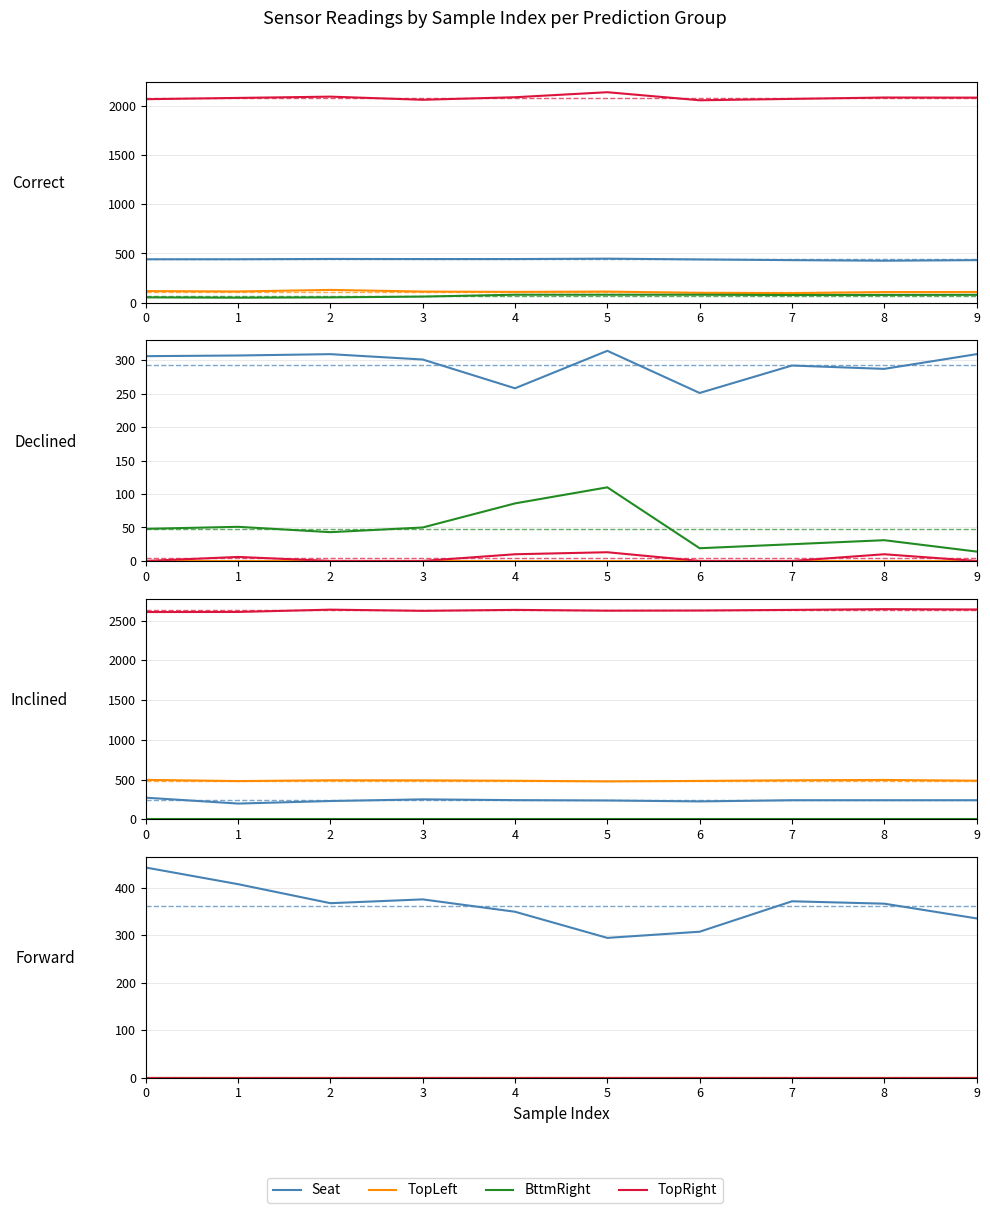

Does the chart display data point markers on the line(s)?

No